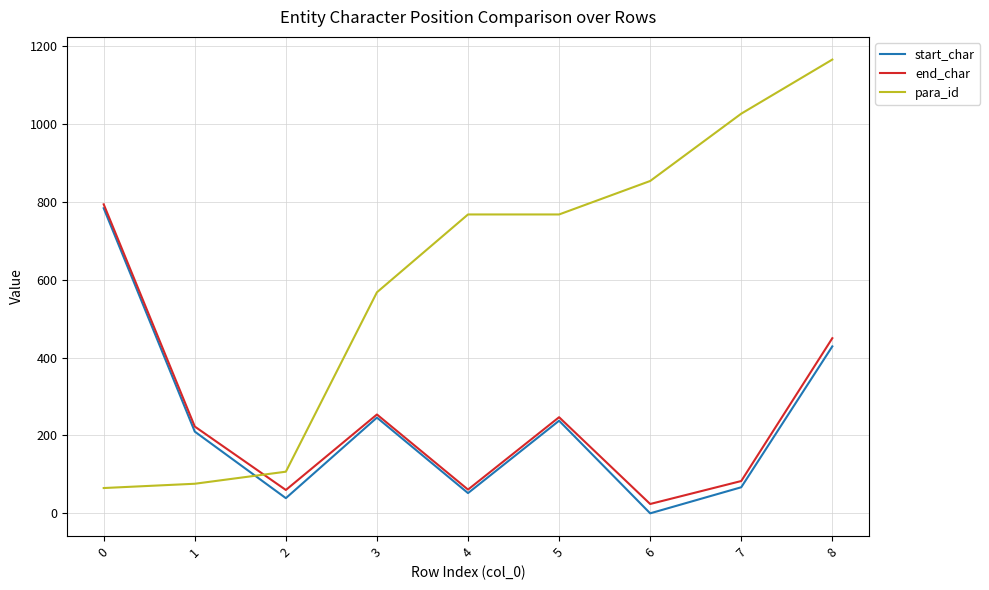

How many interior local peaks does the start_char series have?

2